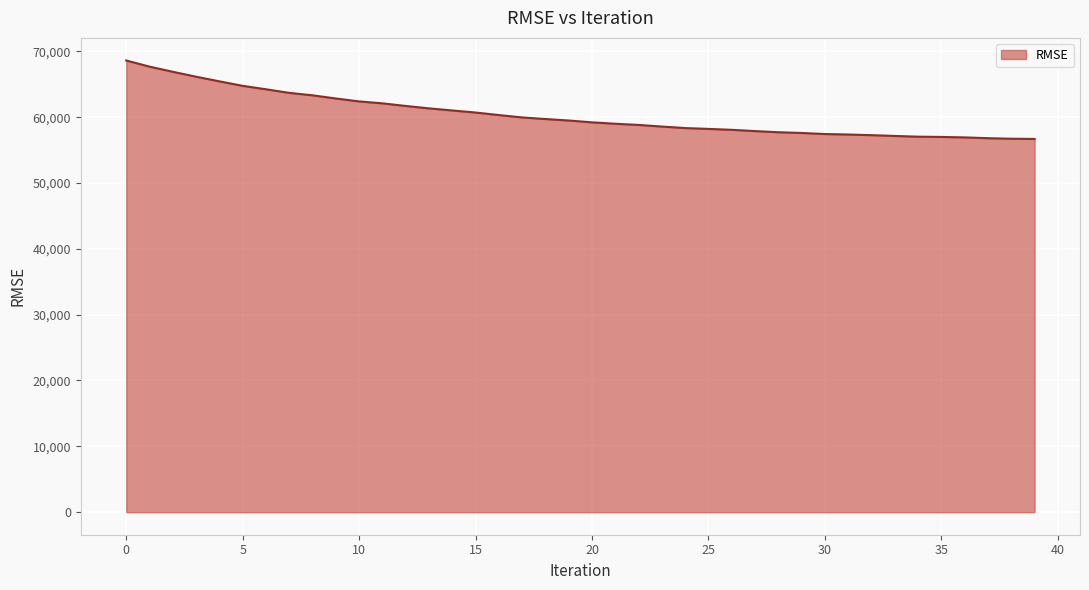

What is the difference between the maximum and minimum values?

11922.4